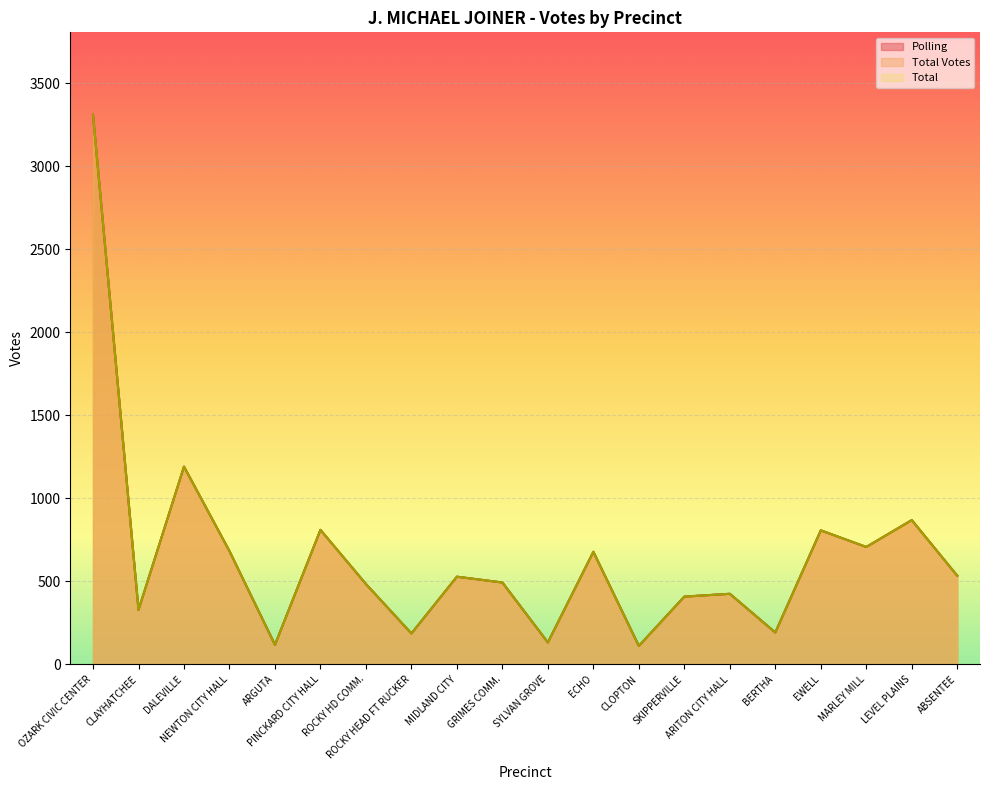

How many data points in Total Votes are less than 528?

10